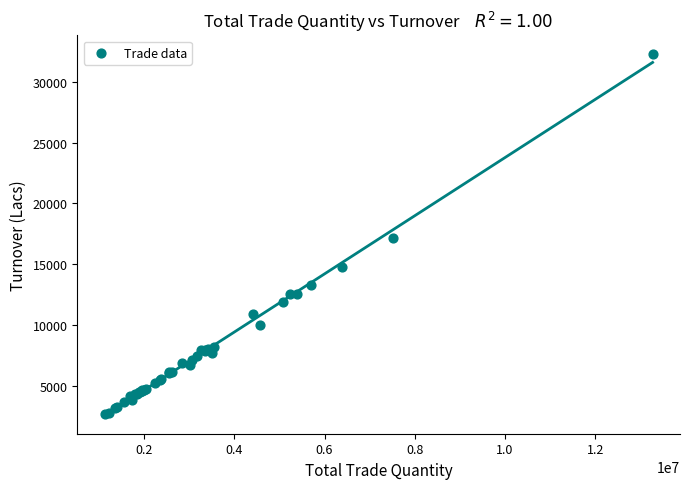

What Y value in the scatter plot is closest to 17501?

17130.3